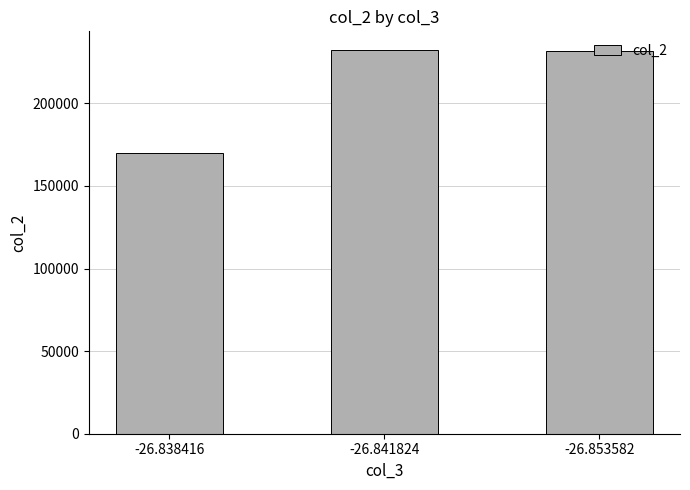

What is the change in value from -26.838416 to -26.853582?

+61986